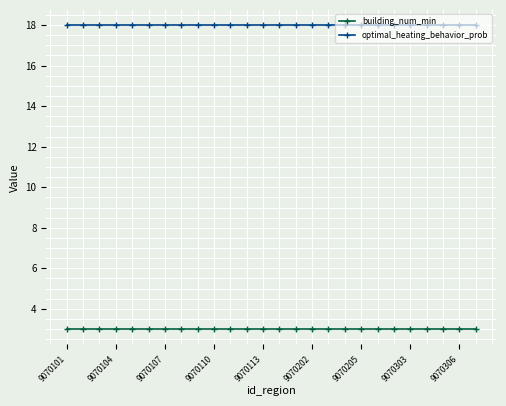

What is the value of the building_num_min point at the 20th from the left?

3